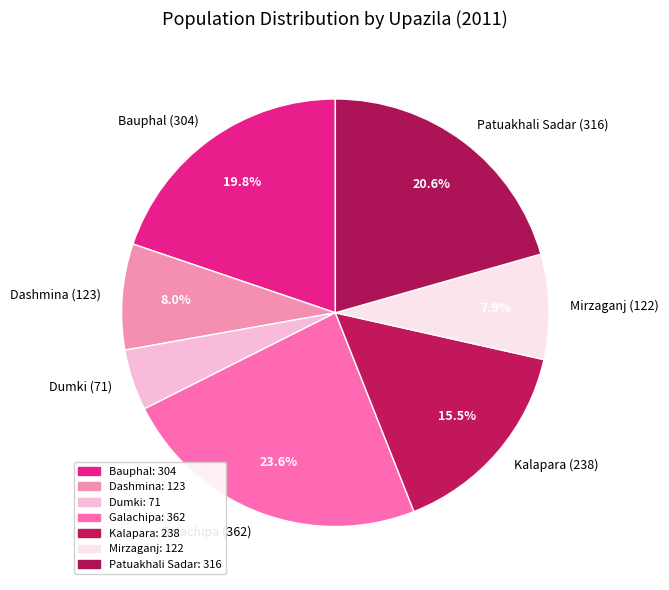

Approximately how many times larger is the value at Dumki compared to Patuakhali Sadar?

0.2